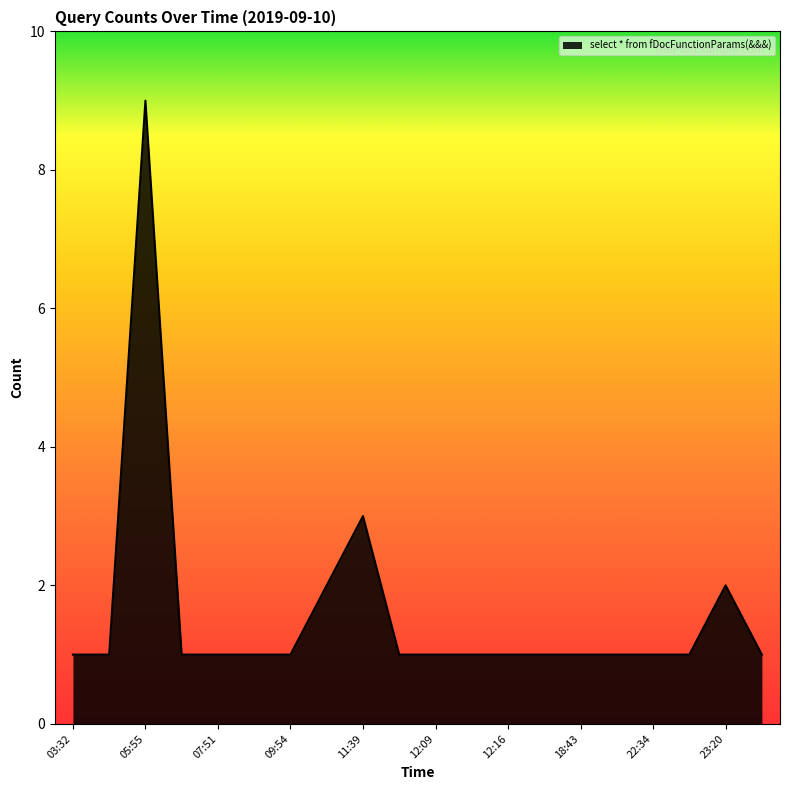

What is the maximum value shown in the chart?

9